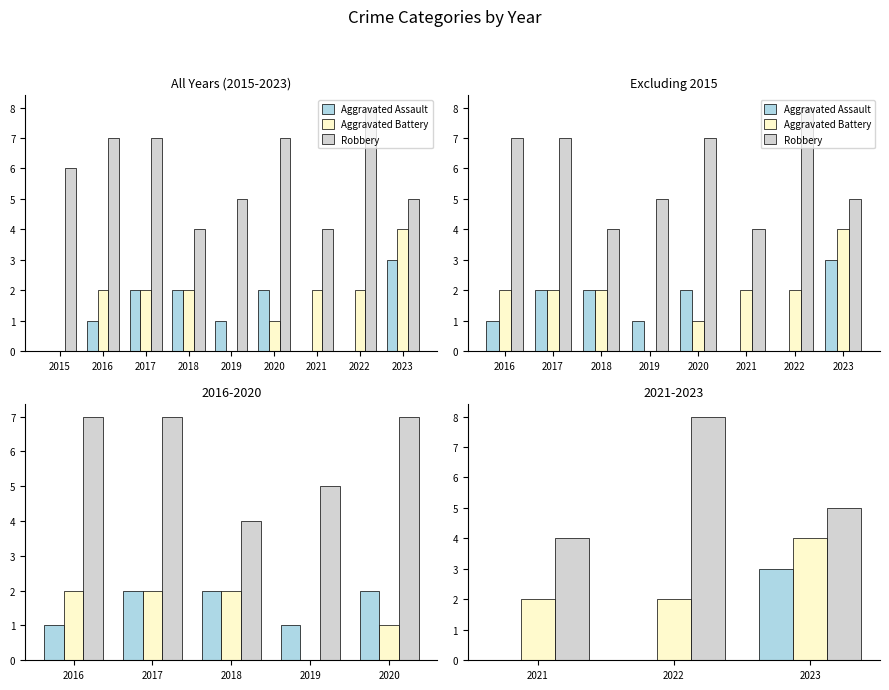

What is the value of the Robbery bar at the 2nd from the left?

8